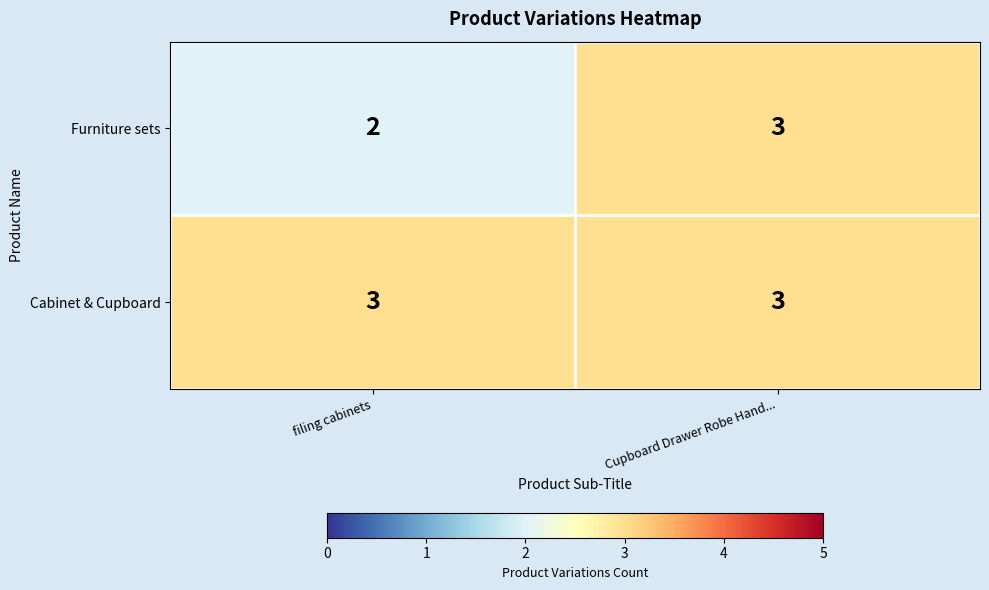

What is the total value across all series at Cupboard Drawer Robe Hand...?

6